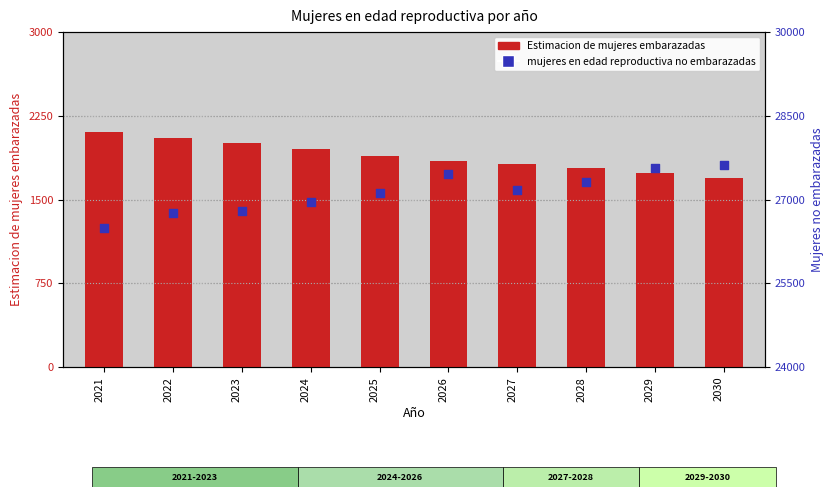

Which series reaches the maximum Y coordinate?

mujeres en edad reproductiva no embarazadas